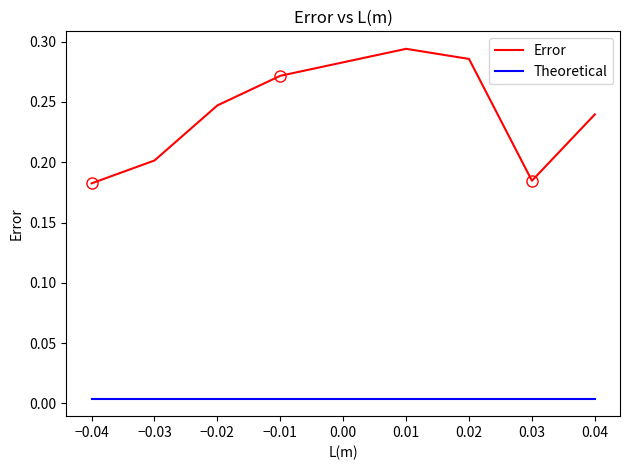

True or false: Error has a value of 0.2 at −0.02.

True